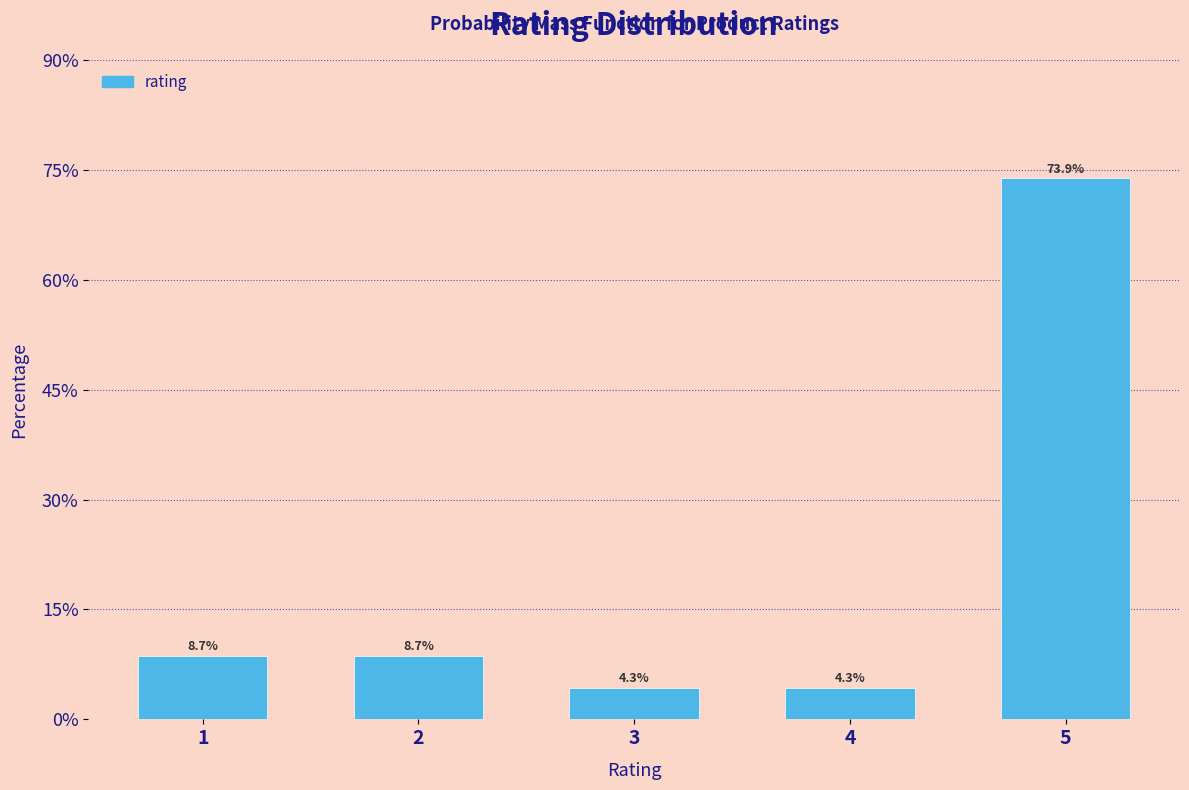

Reading left to right, transcribe all the data shown in this chart.

1=8.7	2=8.7	3=4.3	4=4.3	5=73.9